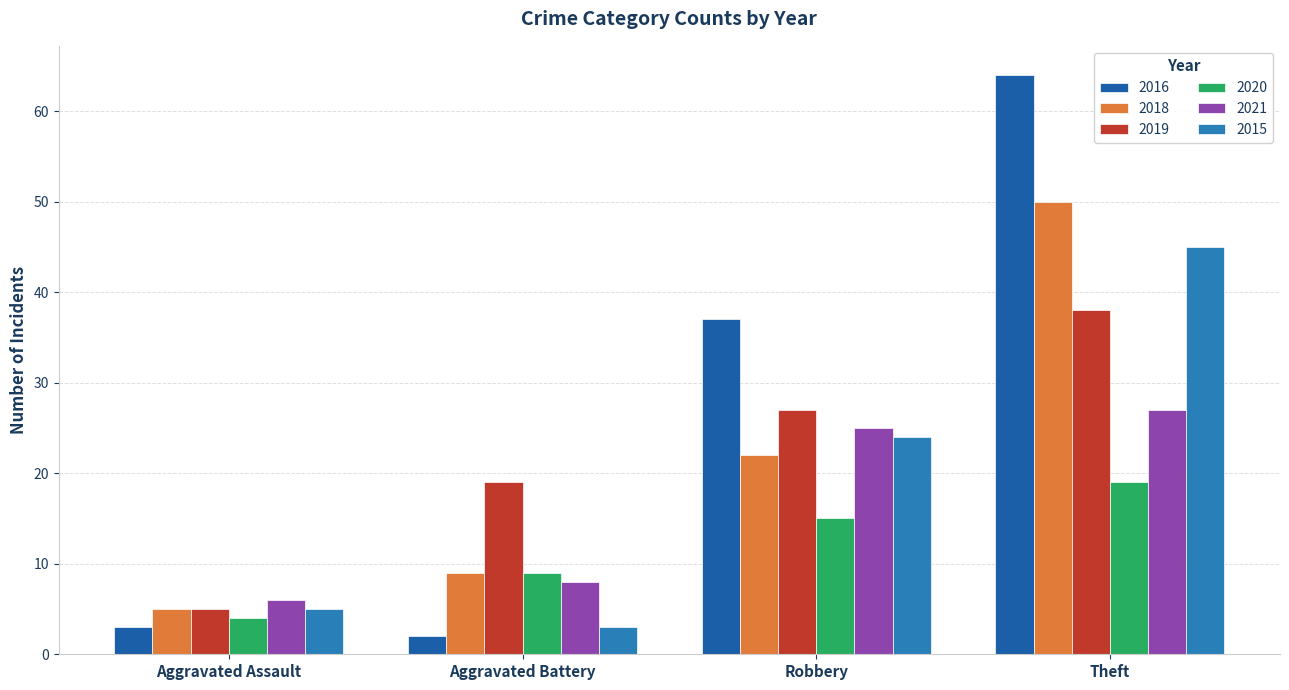

Reading left to right, transcribe all the data shown in this chart.

2016: 3	2	37	64
2018: 5	9	22	50
2019: 5	19	27	38
2020: 4	9	15	19
2021: 6	8	25	27
2015: 5	3	24	45